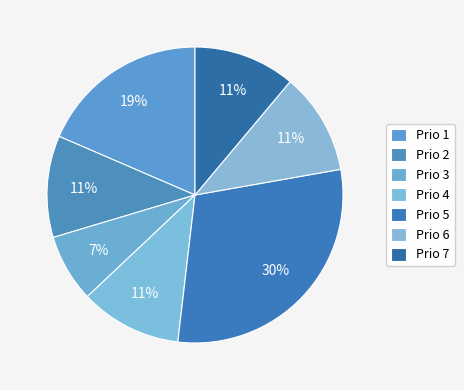

What percentage is the Prio 7 slice, to the nearest percent?

11%